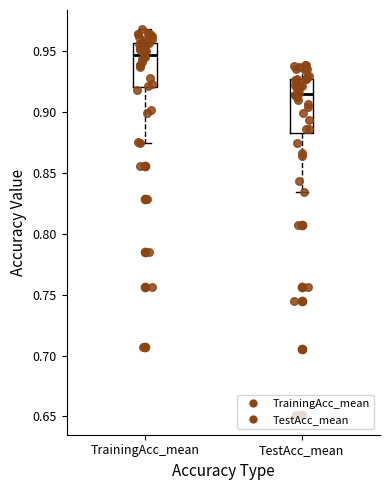

Comparing the boxes themselves (not the whiskers), which one is the tallest?

TestAcc_mean